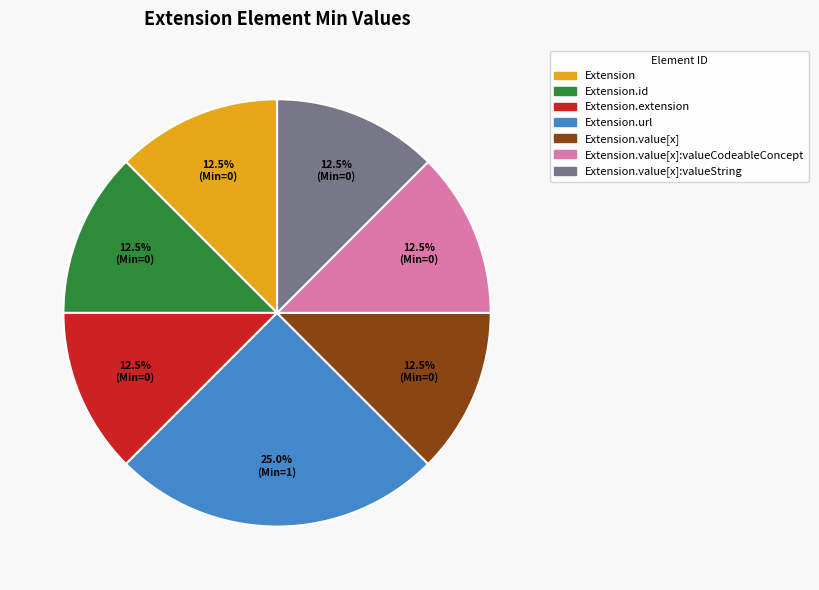

Does any single category account for the majority?

No